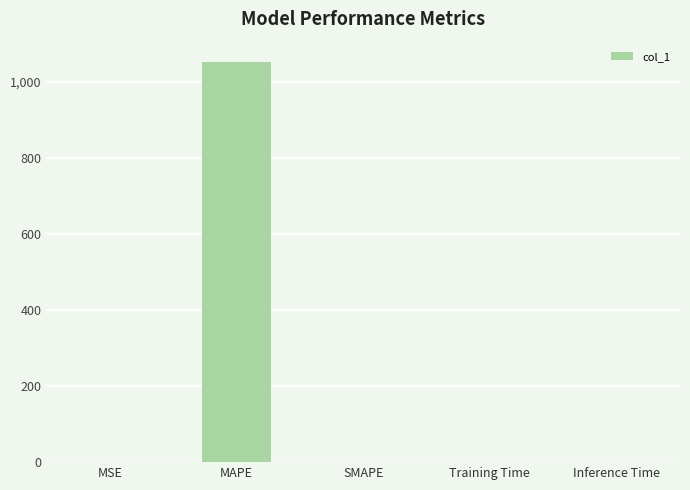

True or false: the data shows 1053.0 at MAPE.

True